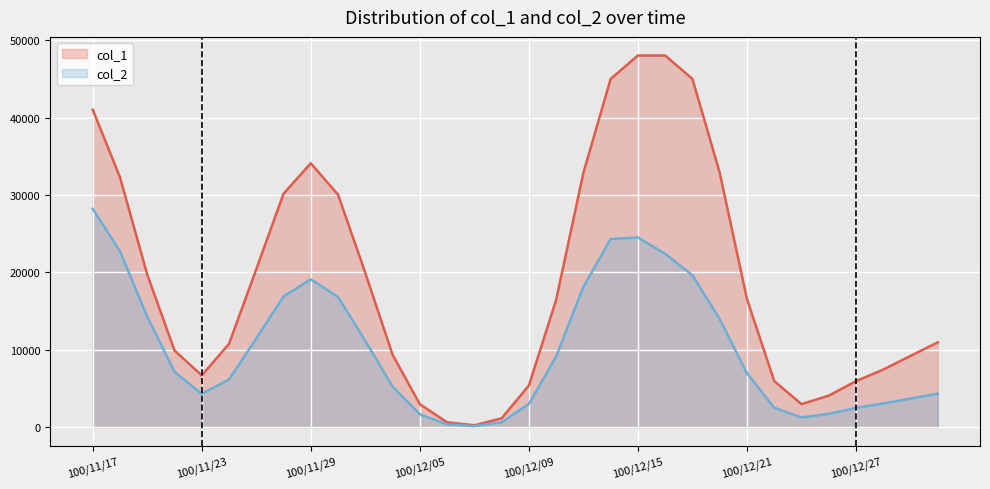

True or false: col_1 has a value of 2114.9 at 29.

False